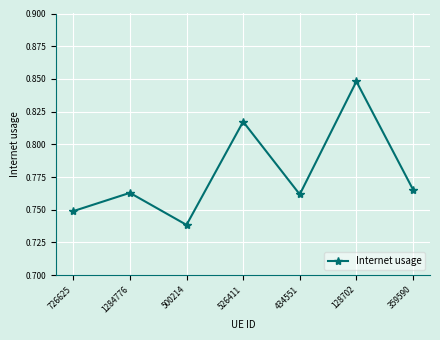

True or false: the data shows 0.4 at 500214.

False